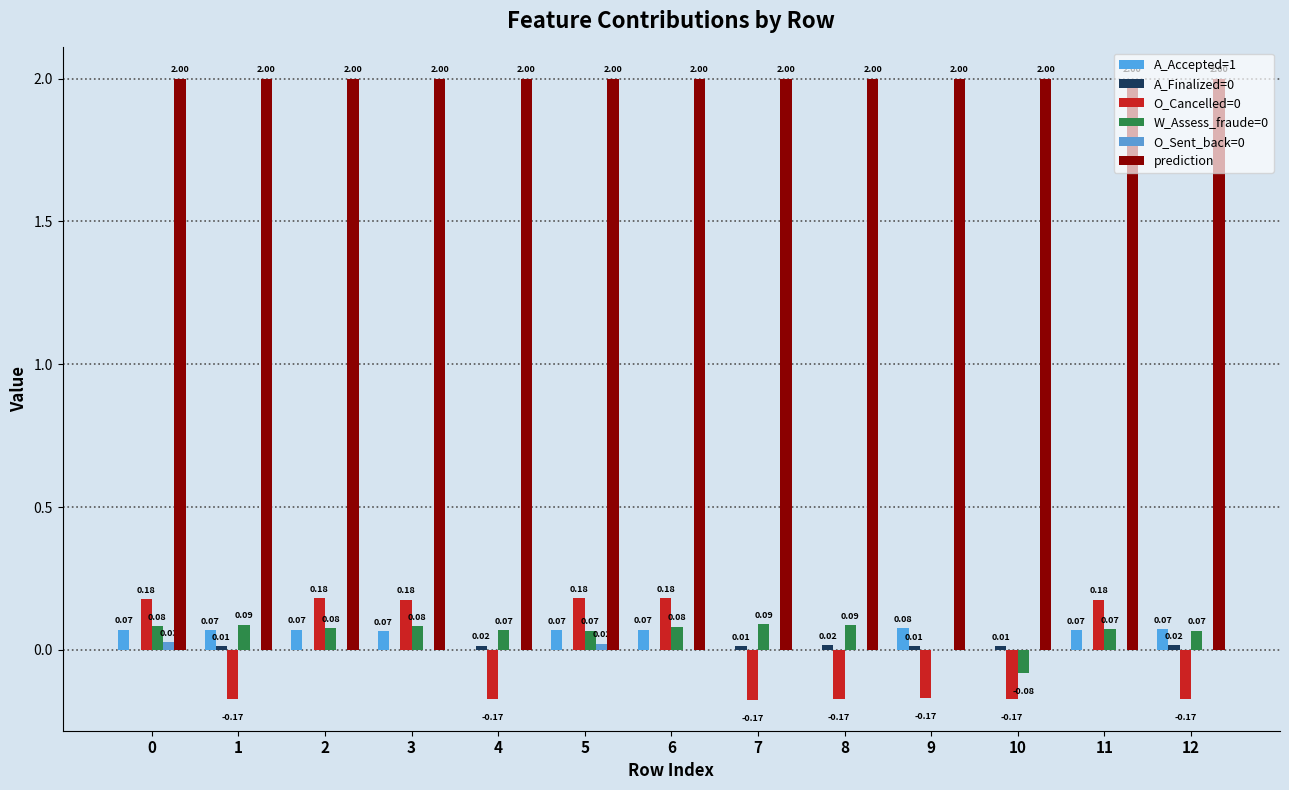

Are the bars horizontal?

No